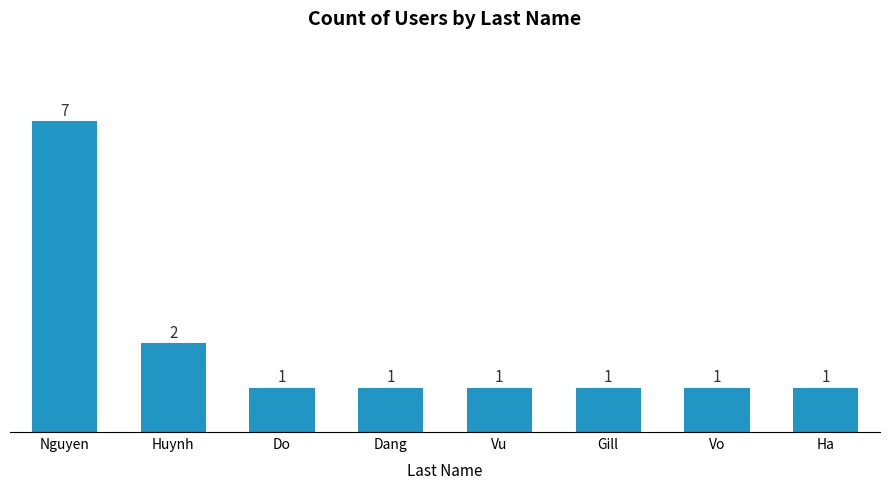

What is the ratio of the value at Vu to the value at Vo?

1.0